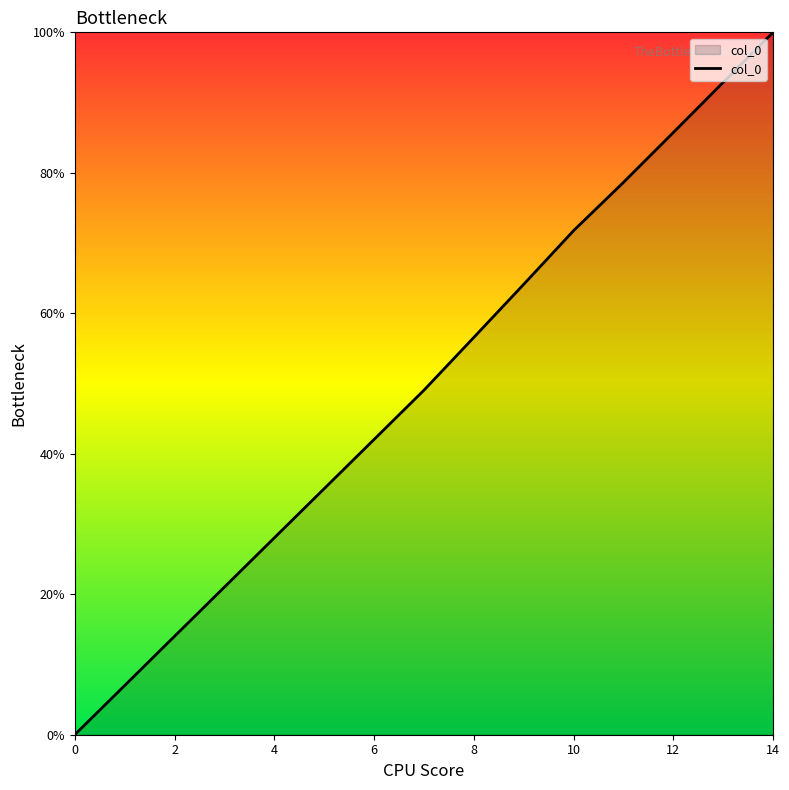

What is the difference between the maximum and minimum values?

100.0